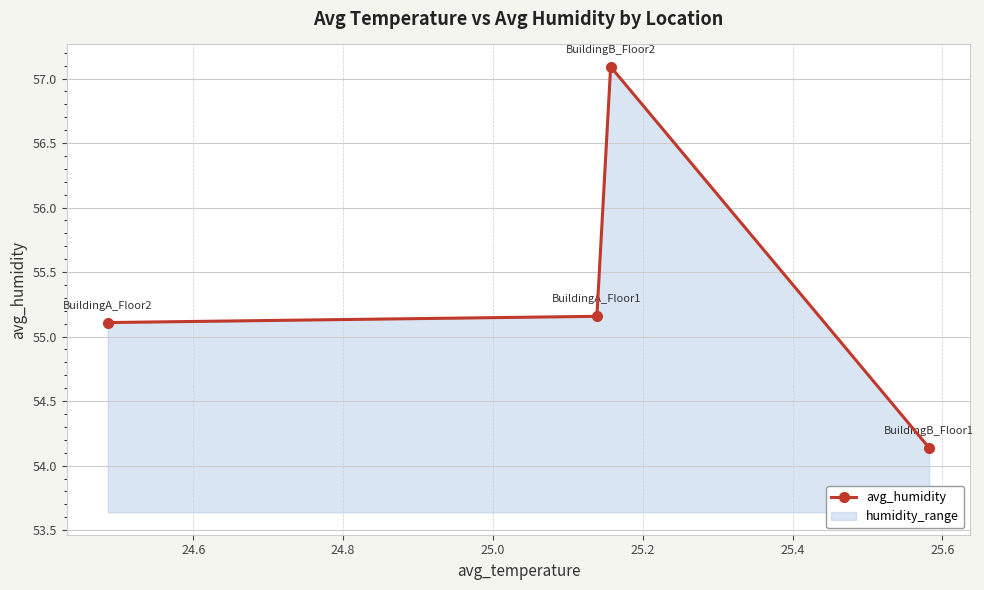

What is the difference between the second highest and minimum values?

1.0